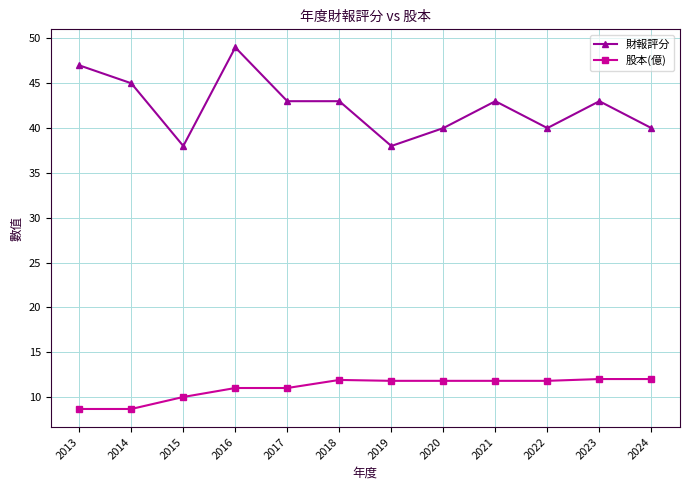

At which category does 財報評分 reach its first local peak?

2016